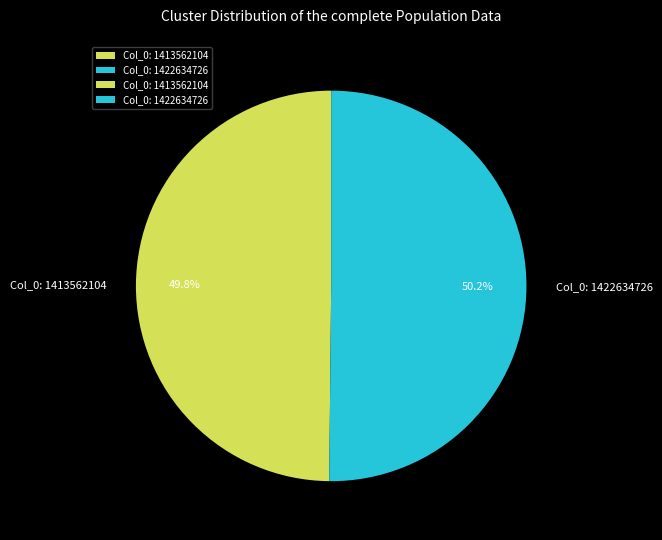

Count the number of slices in the pie.

2